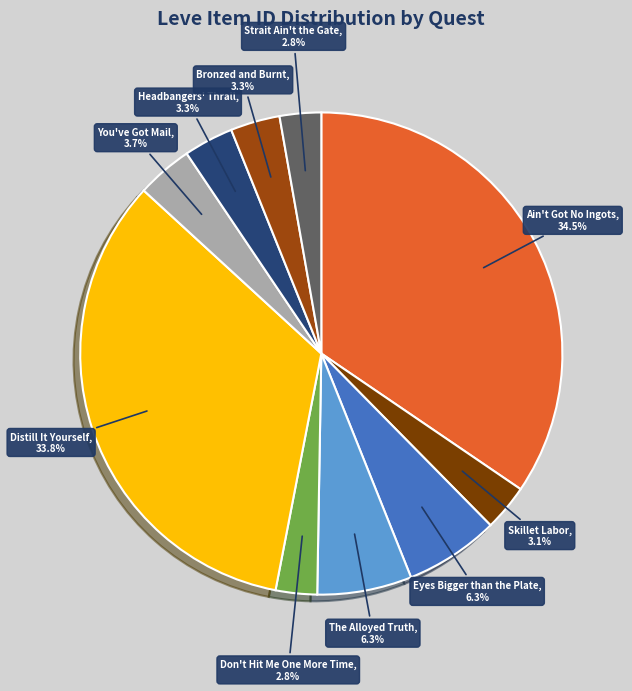

What is the largest slice in the pie chart?

Ain't Got No Ingots